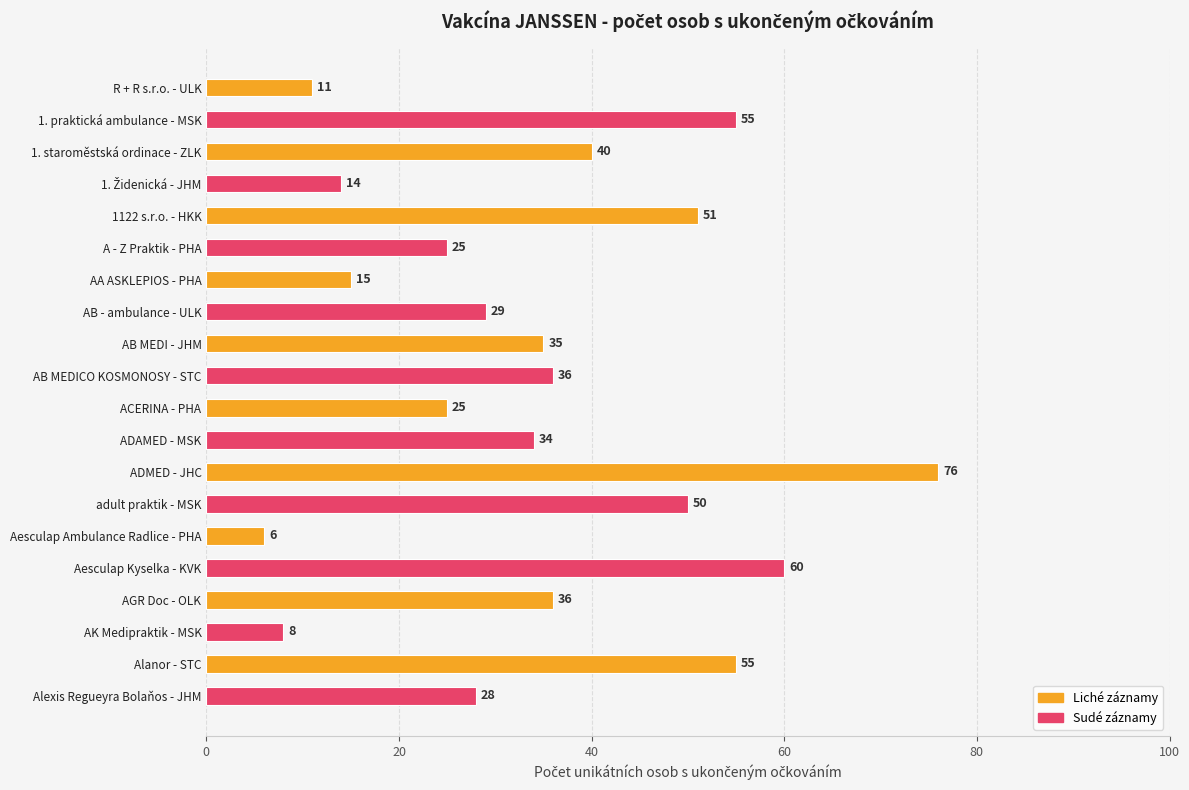

What is the value of the 4th bar from the top?

14